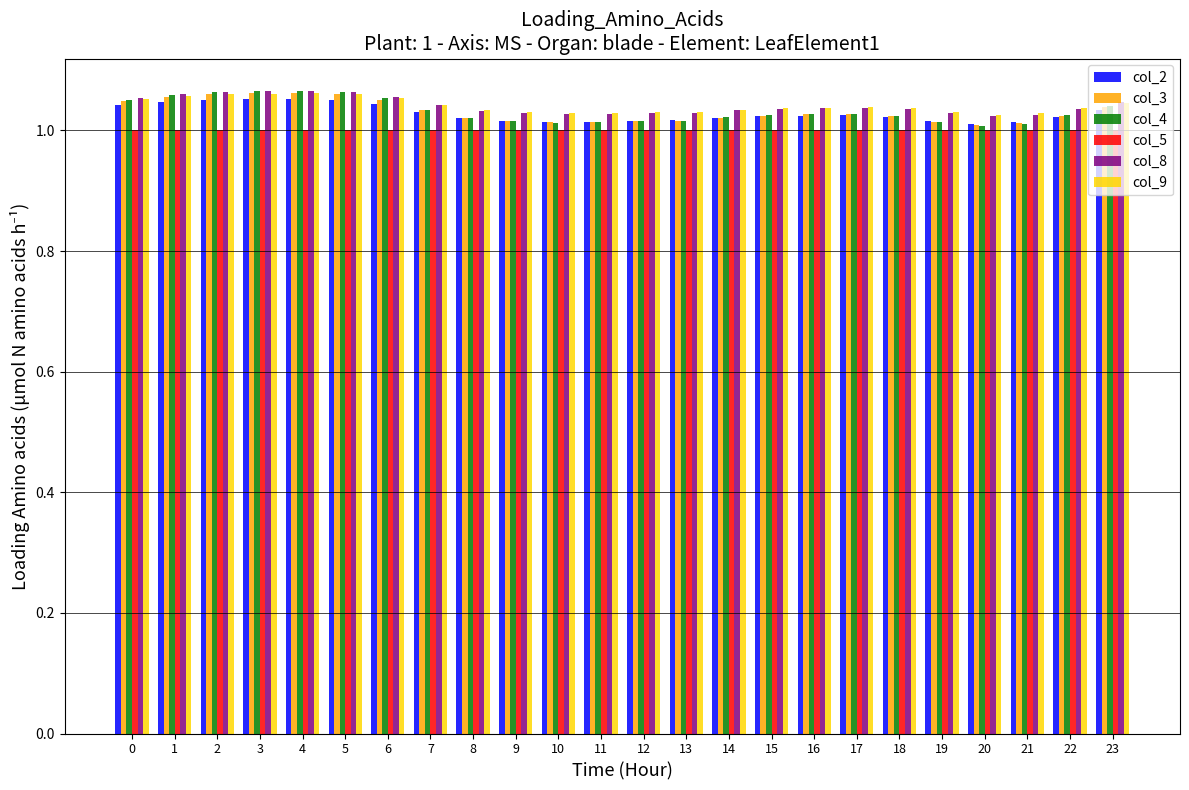

What is the sum of the col_3 values at 7 and 17?

2.1